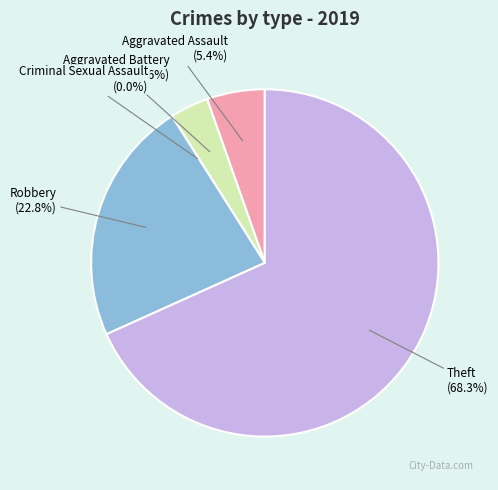

To the nearest percent, what is the difference between the Criminal Sexual Assault and Robbery slice percentages?

23%